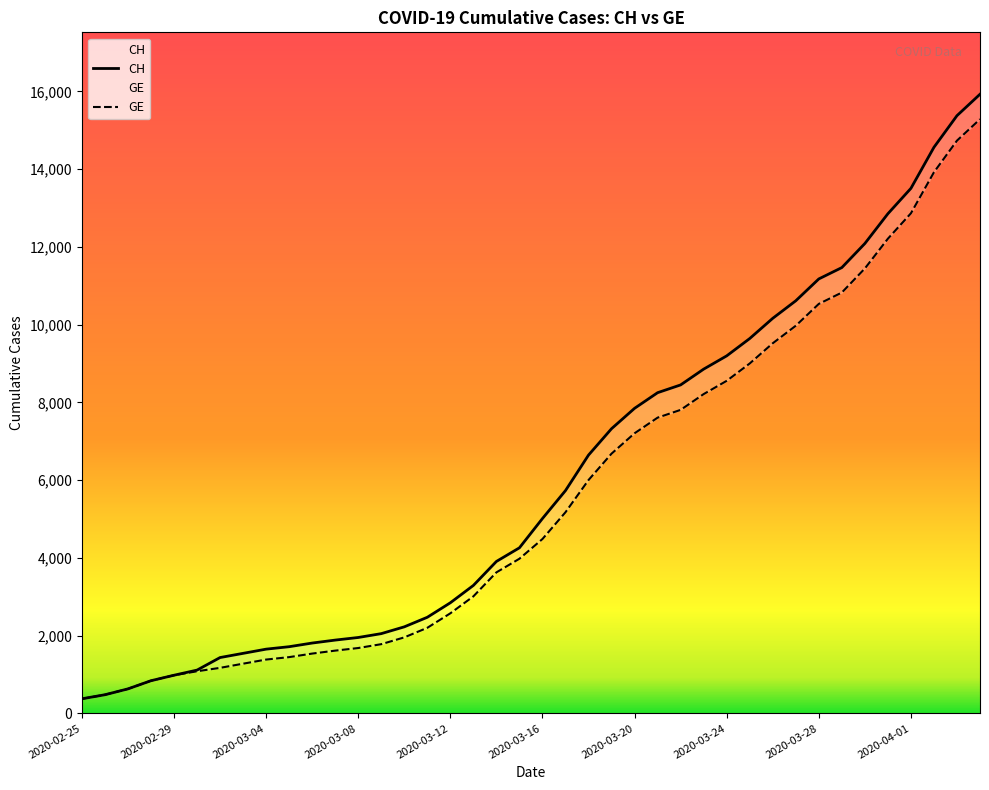

Does the chart have visible grid lines?

No